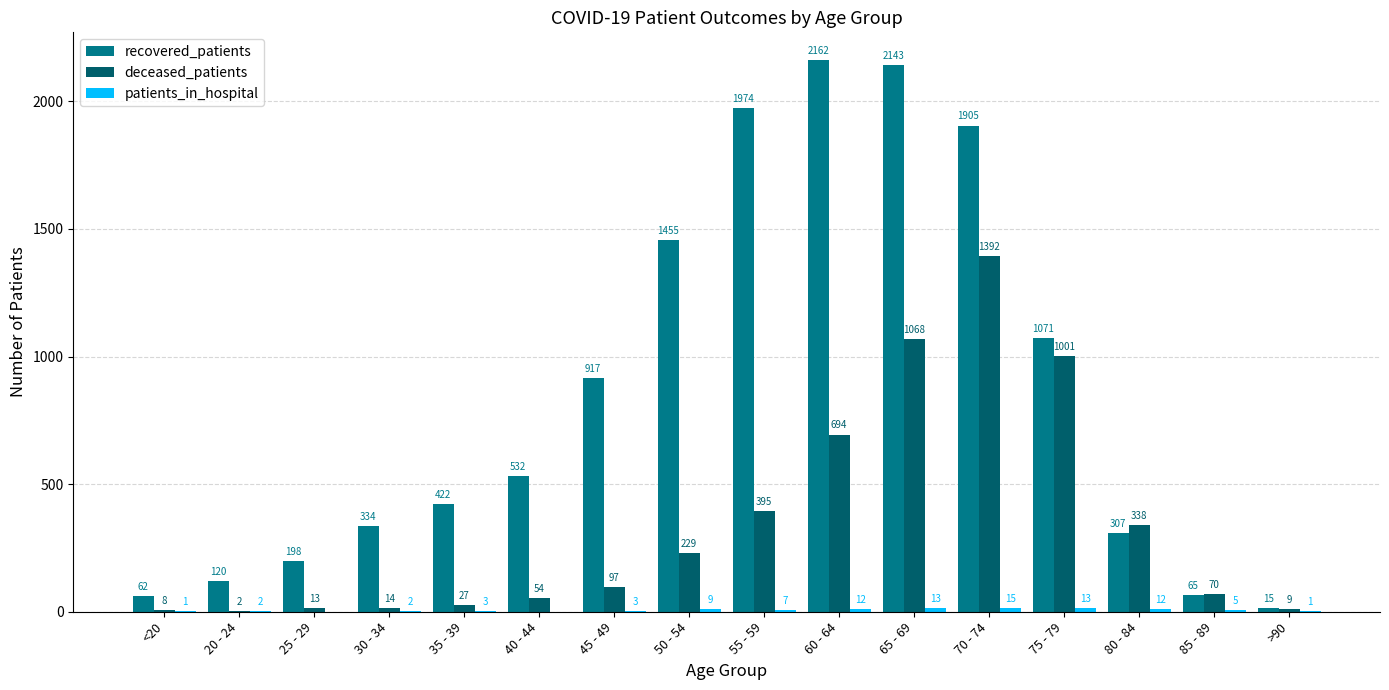

Between 35 - 39 and 70 - 74, which series saw the biggest shift?

recovered_patients